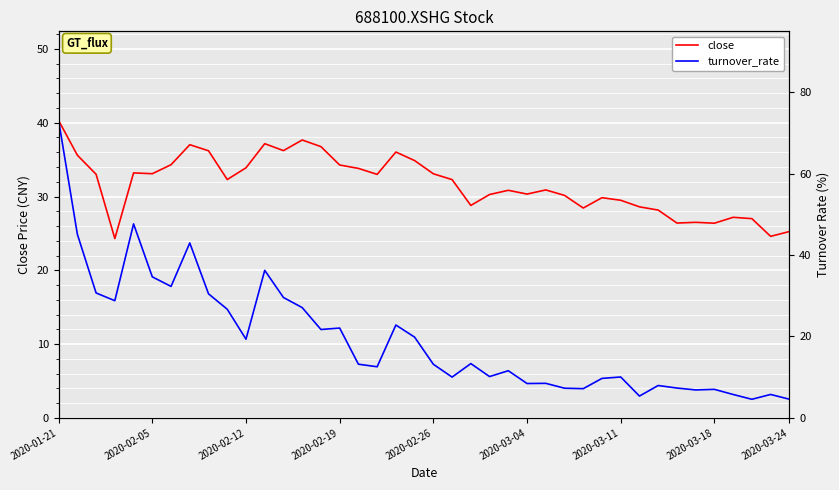

What is the difference between the maximum and minimum values in the turnover_rate series?

68.5